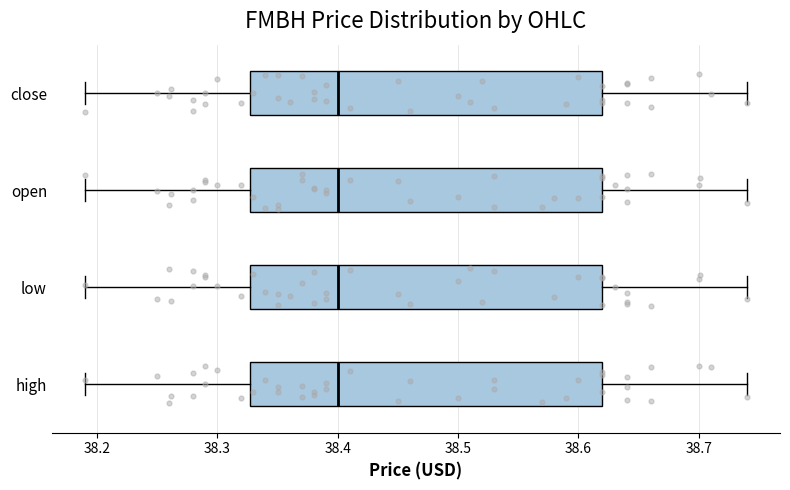

Reading bottom to top, read every box against the x-axis: the position of its median line, the range the box covers, and the ends of its whiskers. The values are not printed on the chart, so give them approximately, as read against the axis.

high: median 38.40, box 38.33 to 38.62, whiskers 38.19 to 38.74
low: median 38.40, box 38.33 to 38.62, whiskers 38.19 to 38.74
open: median 38.40, box 38.33 to 38.62, whiskers 38.19 to 38.74
close: median 38.40, box 38.33 to 38.62, whiskers 38.19 to 38.74